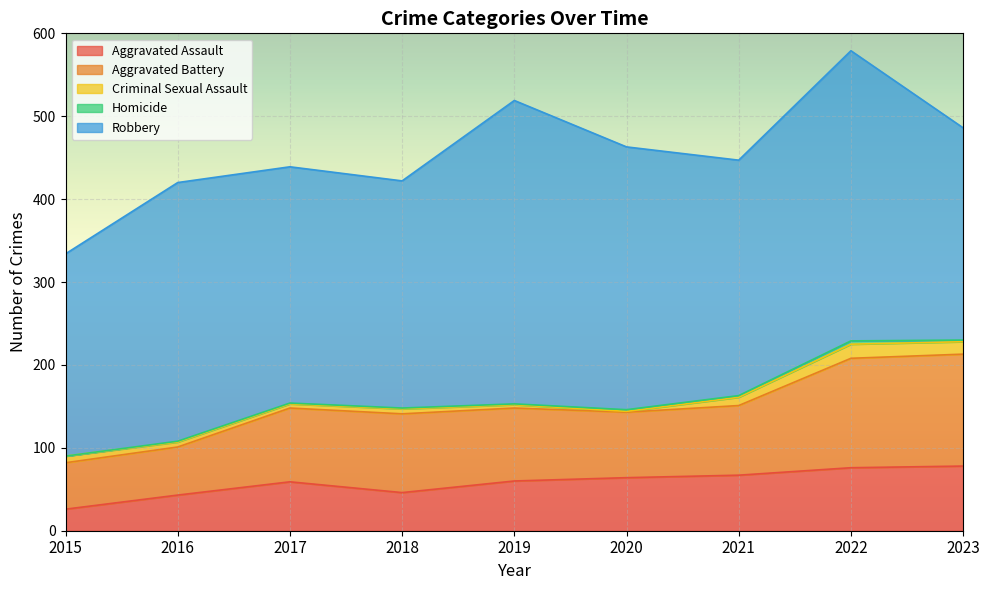

Reading right to left, transcribe all the data shown in this chart.

Aggravated Assault: 2023=78	2022=76	2021=67	2020=64	2019=60	2018=46	2017=59	2016=43	2015=26
Aggravated Battery: 2023=135	2022=132	2021=84	2020=79	2019=88	2018=95	2017=89	2016=58	2015=56
Criminal Sexual Assault: 2023=15	2022=17	2021=10	2020=1	2019=4	2018=6	2017=5	2016=6	2015=8
Homicide: 2023=2	2022=4	2021=2	2020=2	2019=1	2018=1	2017=1	2016=1	2015=0
Robbery: 2023=256	2022=350	2021=284	2020=317	2019=366	2018=274	2017=285	2016=312	2015=244